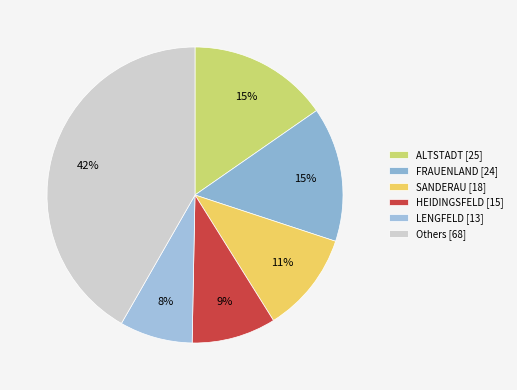

How many slices are in this pie chart?

6